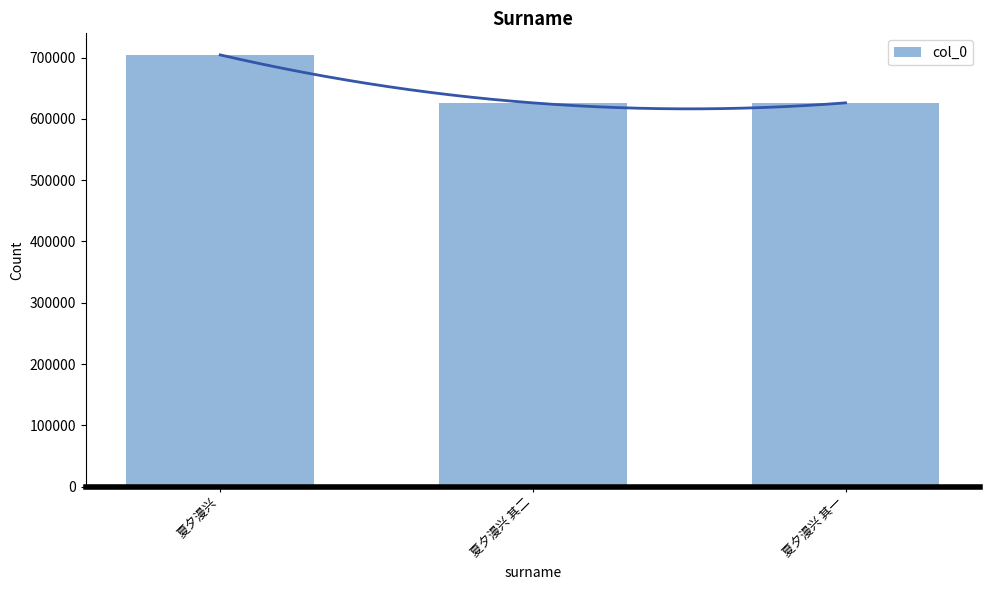

At which label does the data first exceed 626290?

夏夕漫兴